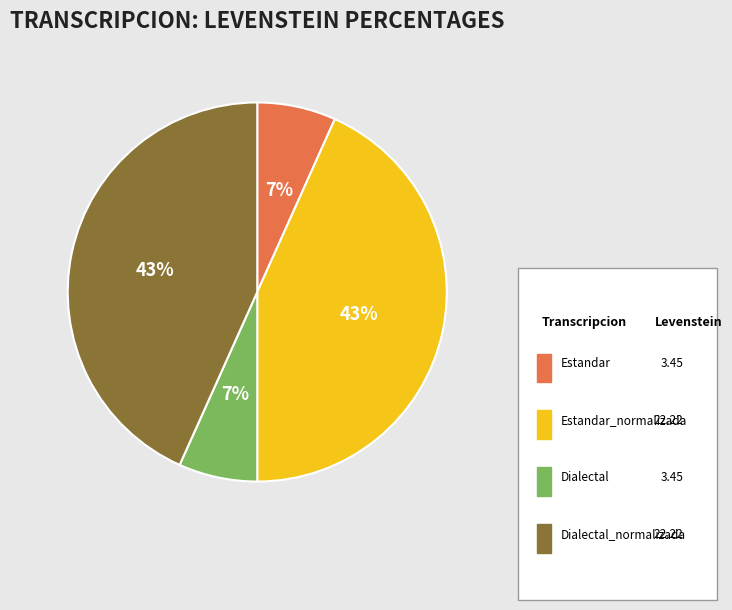

Is it true that Dialectal_normalizada is 43% of the pie?

True